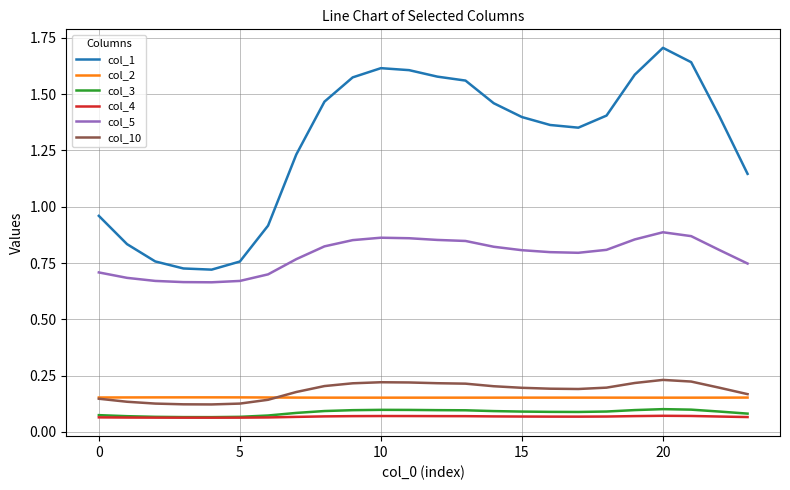

At how many categories does at least one series exceed 0?

24